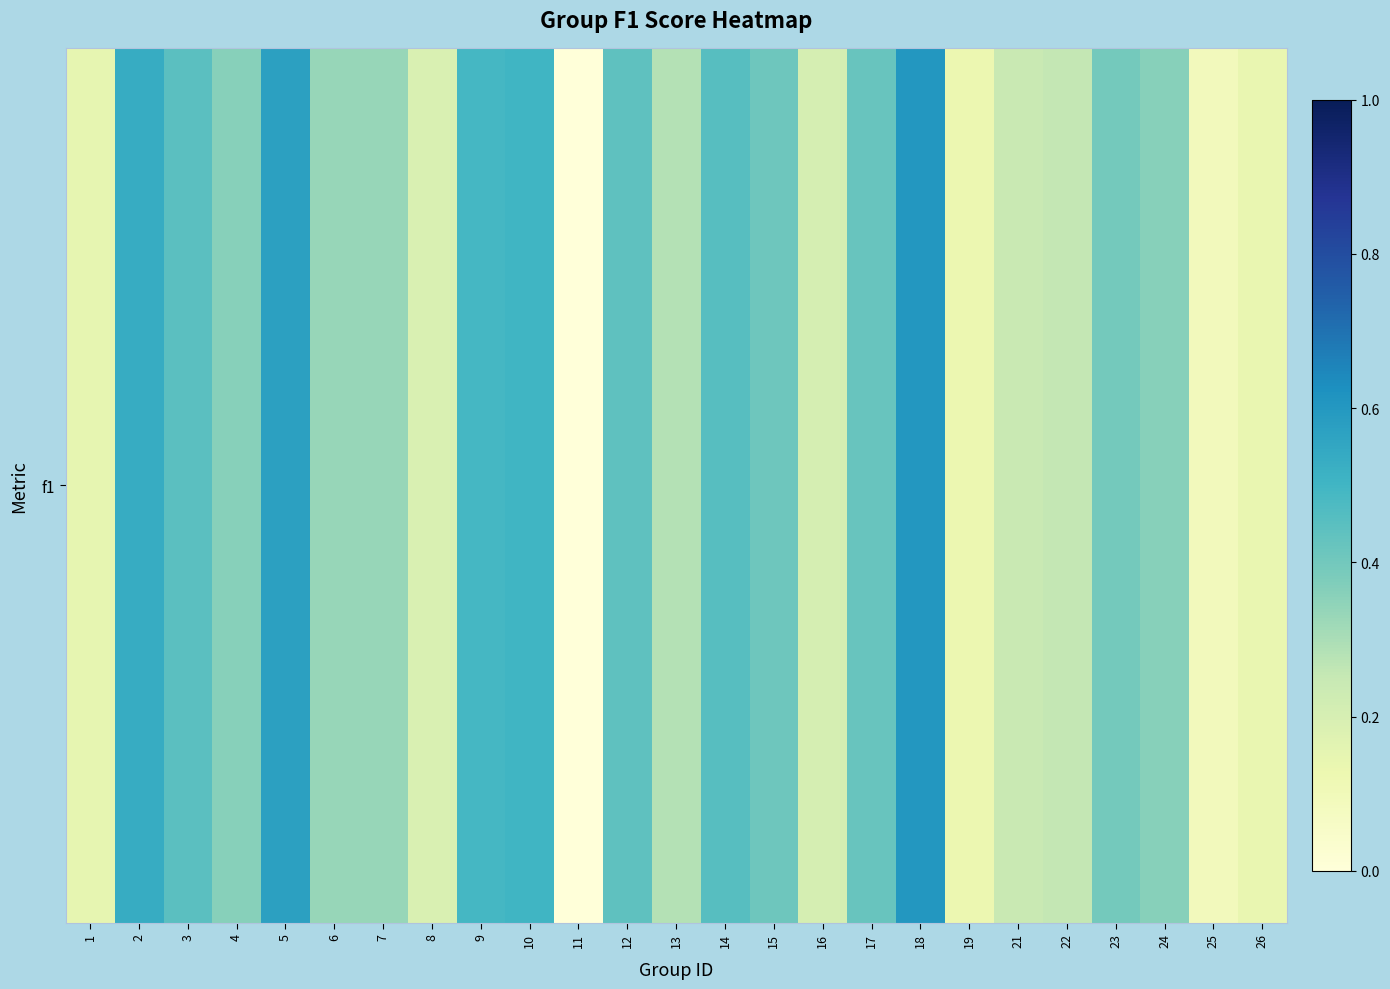

What is the greatest value displayed?

0.6